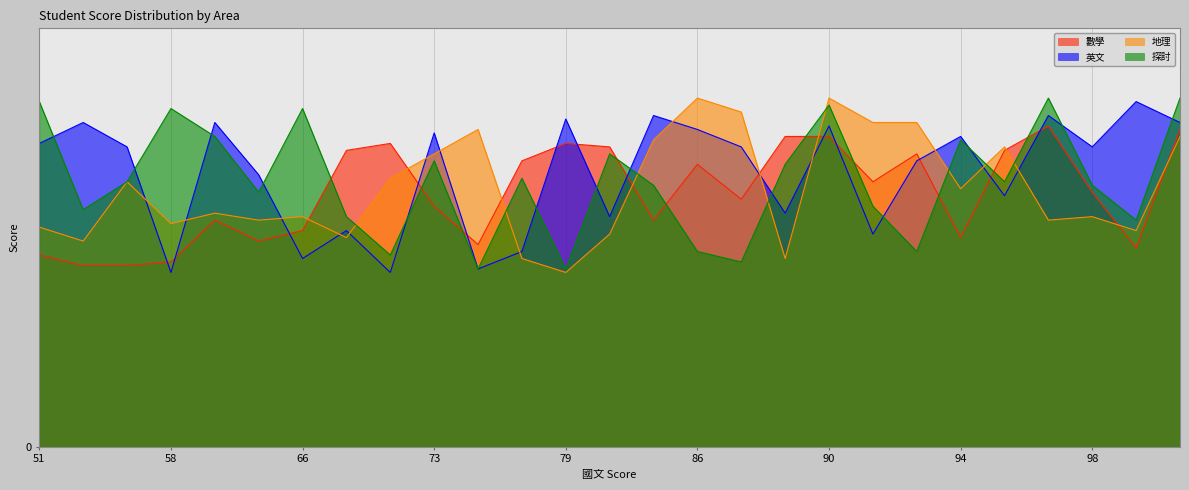

Where do 地理 and 數學 first cross each other?

66 and 71